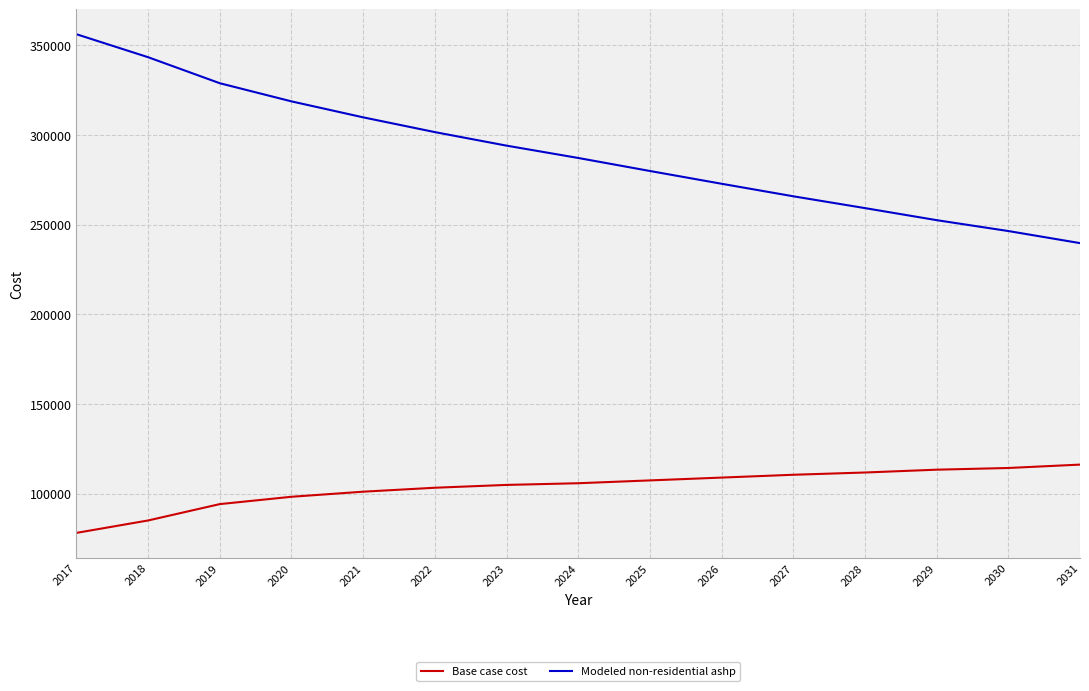

What is the total value across all series at 2027?

376206.6